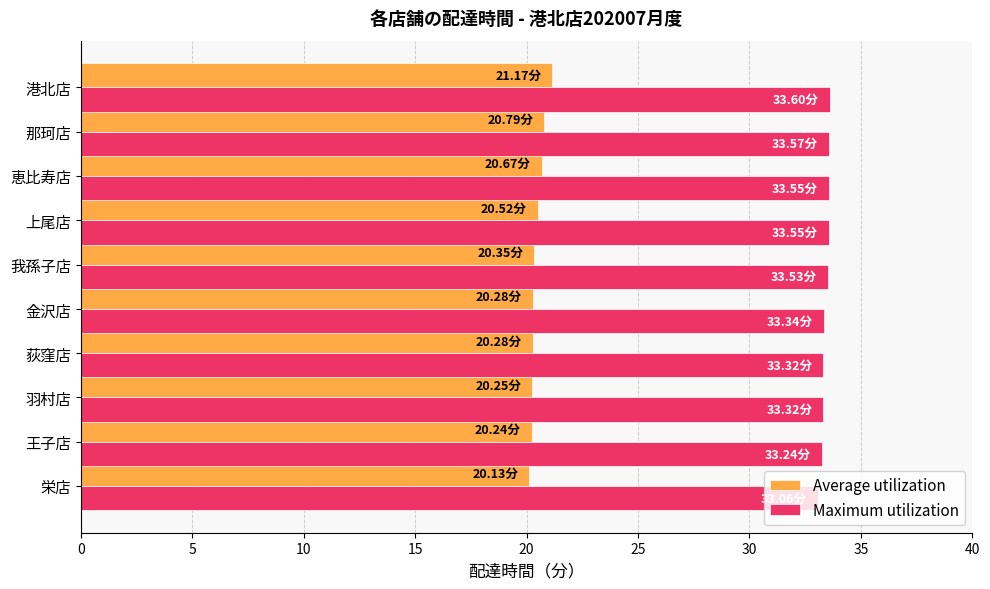

Rank the series at 王子店 from lowest to highest value.

Average utilization, Maximum utilization